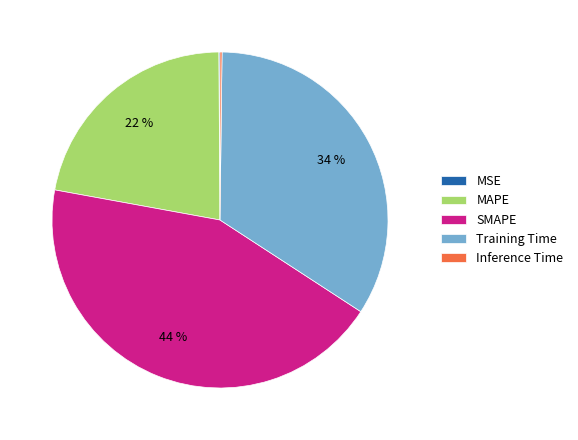

Is it true that MAPE is 33% of the pie?

False